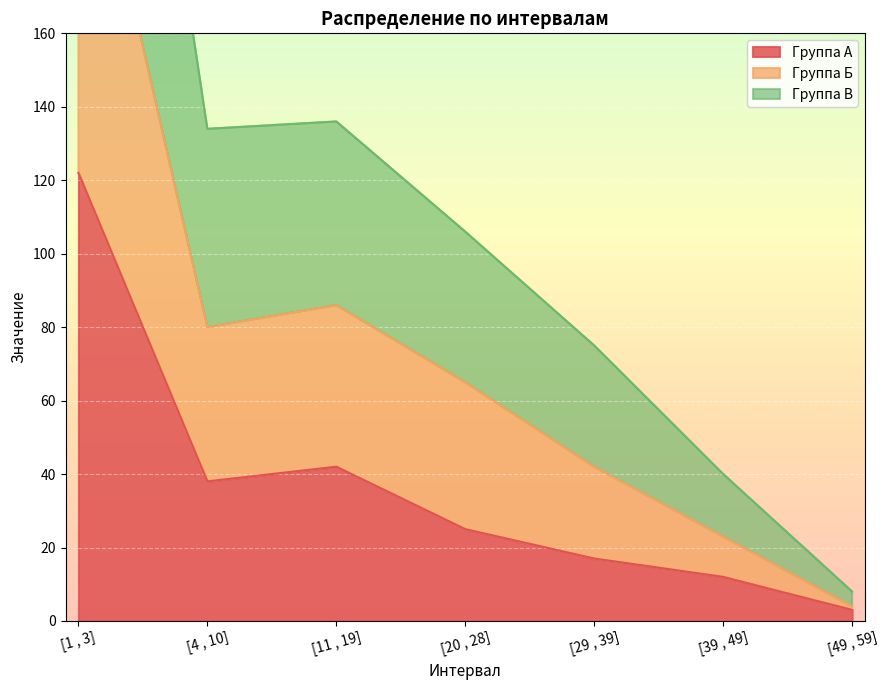

What is the spread (max minus min) of values at [4 , 10]?

96